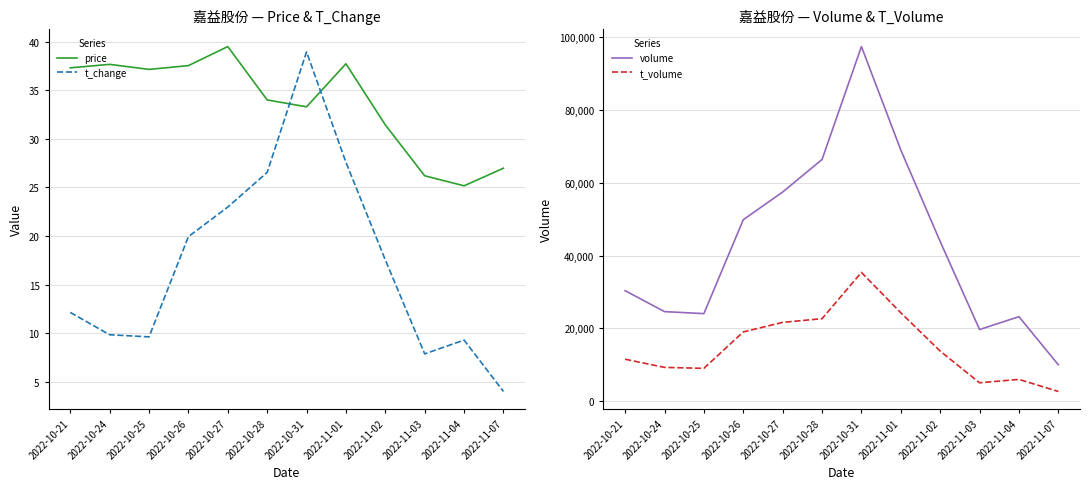

What is the label of the 11th point from the right?

2022-10-24